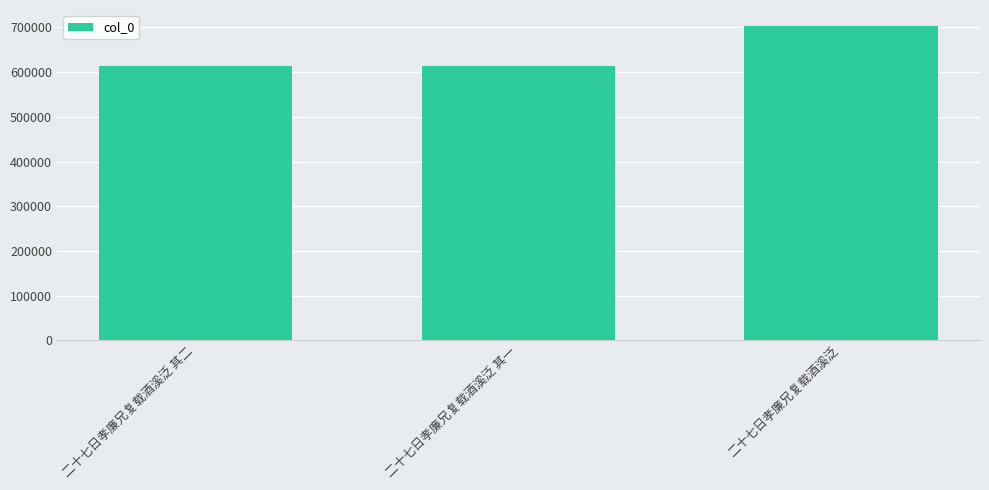

How many distinct data groups are displayed?

1